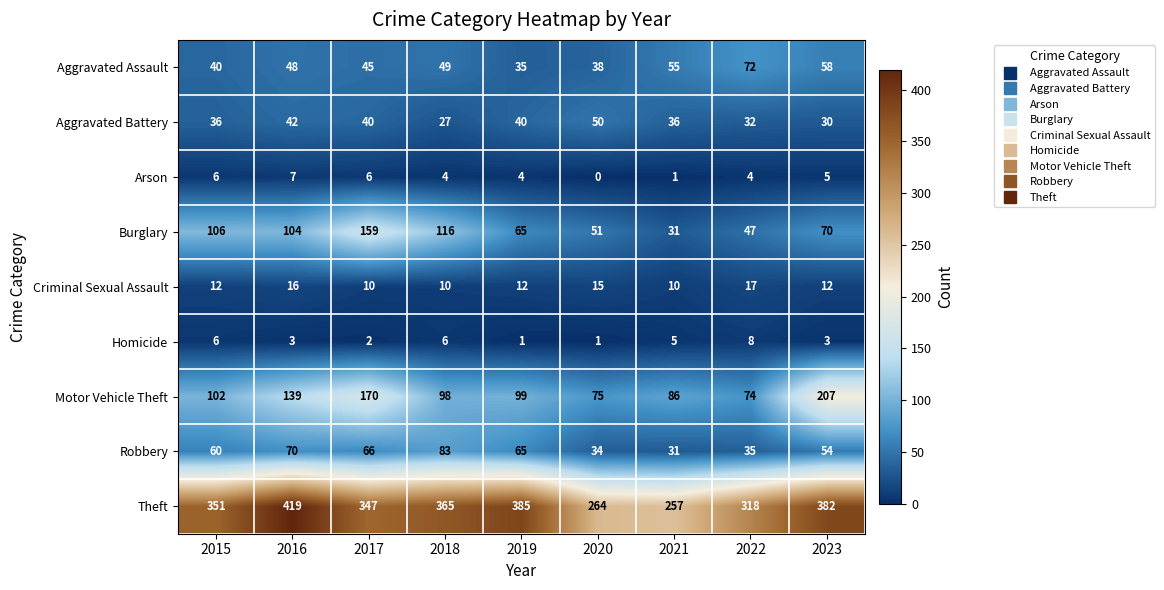

What is the approximate value of Robbery at 2019?

65